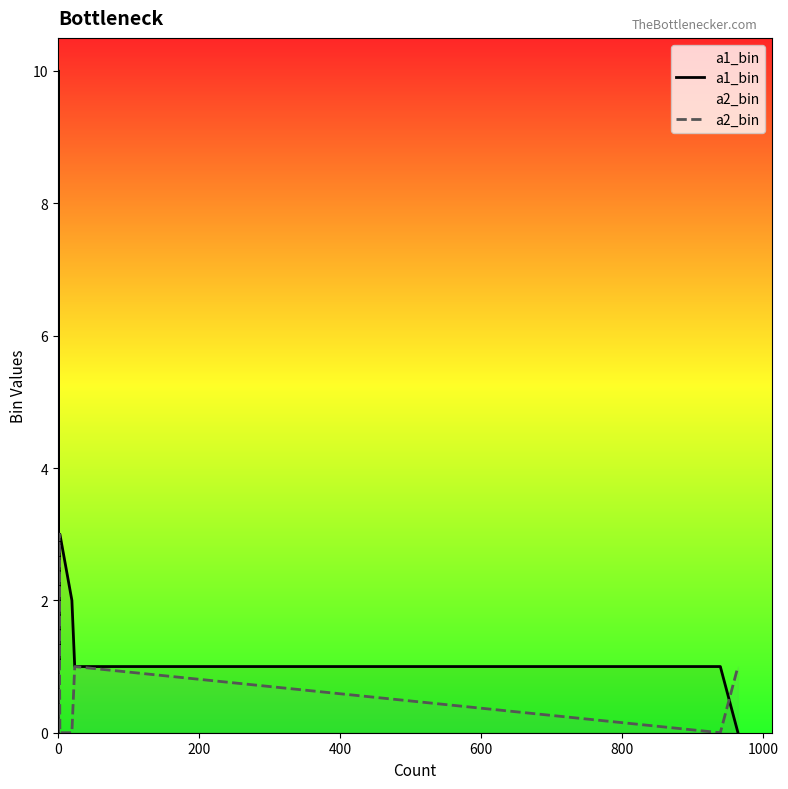

The value of a2_bin at 600 is 0. True or false?

True